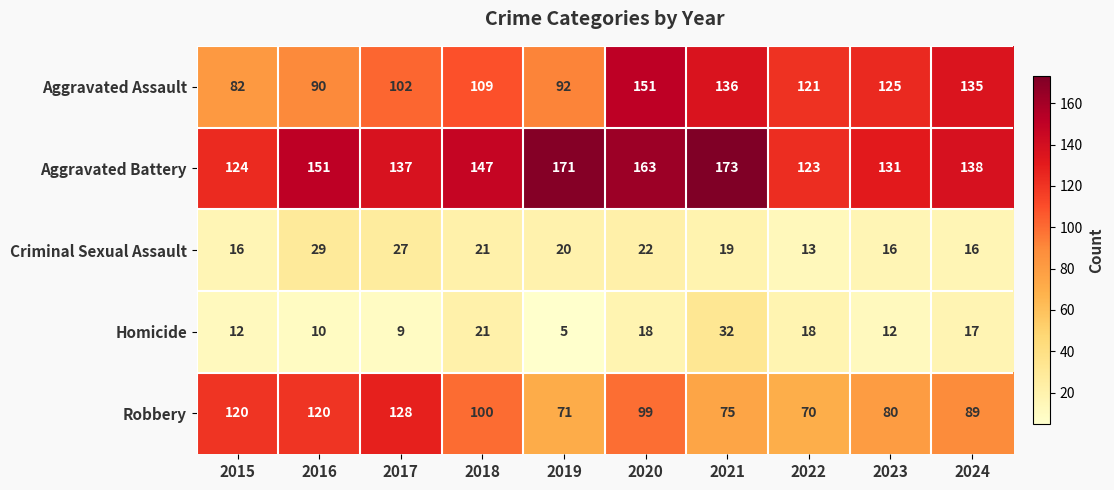

What is the smallest value displayed?

5